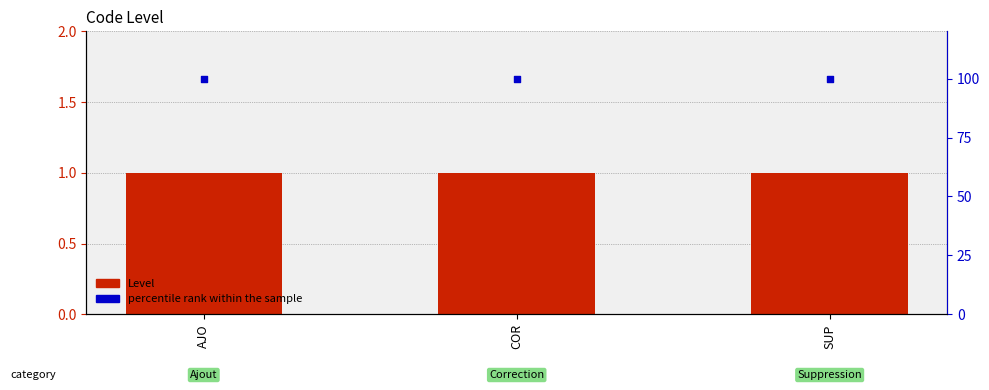

At which category is the sum across all series the highest?

AJO